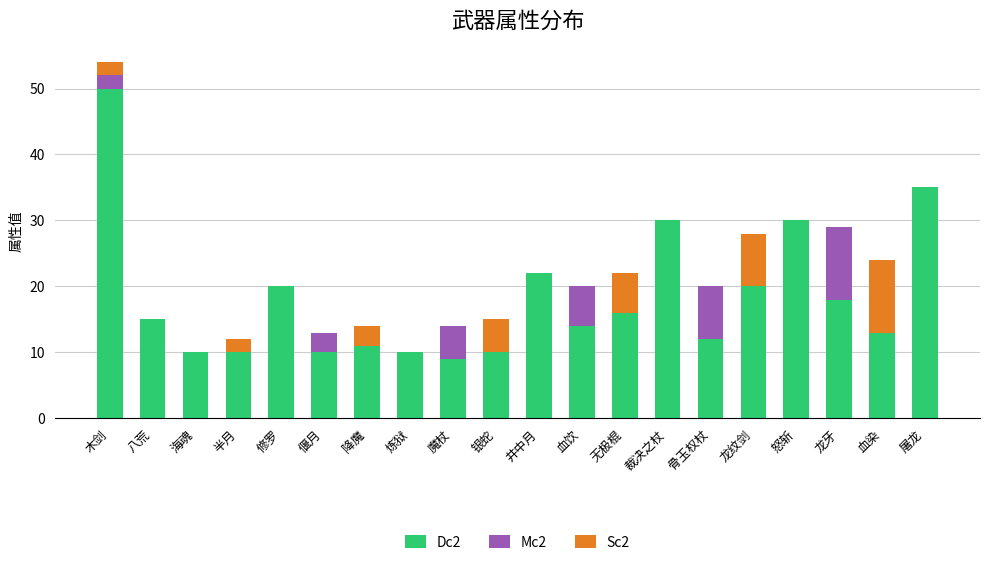

What are all the series names shown in the legend?

Dc2, Mc2, Sc2